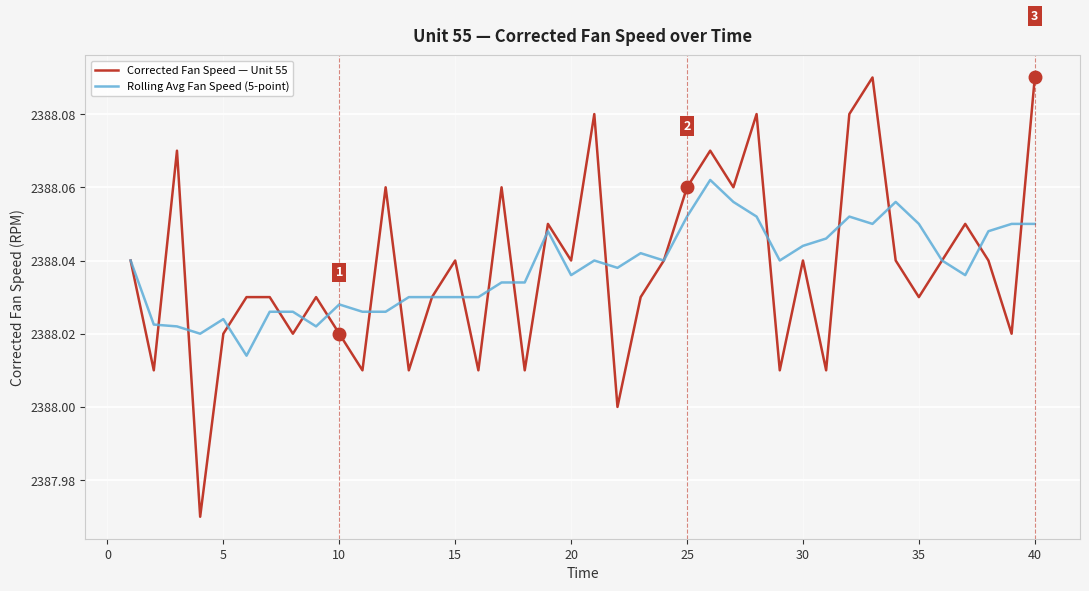

Which series has the largest range (max minus min)?

Corrected Fan Speed — Unit 55